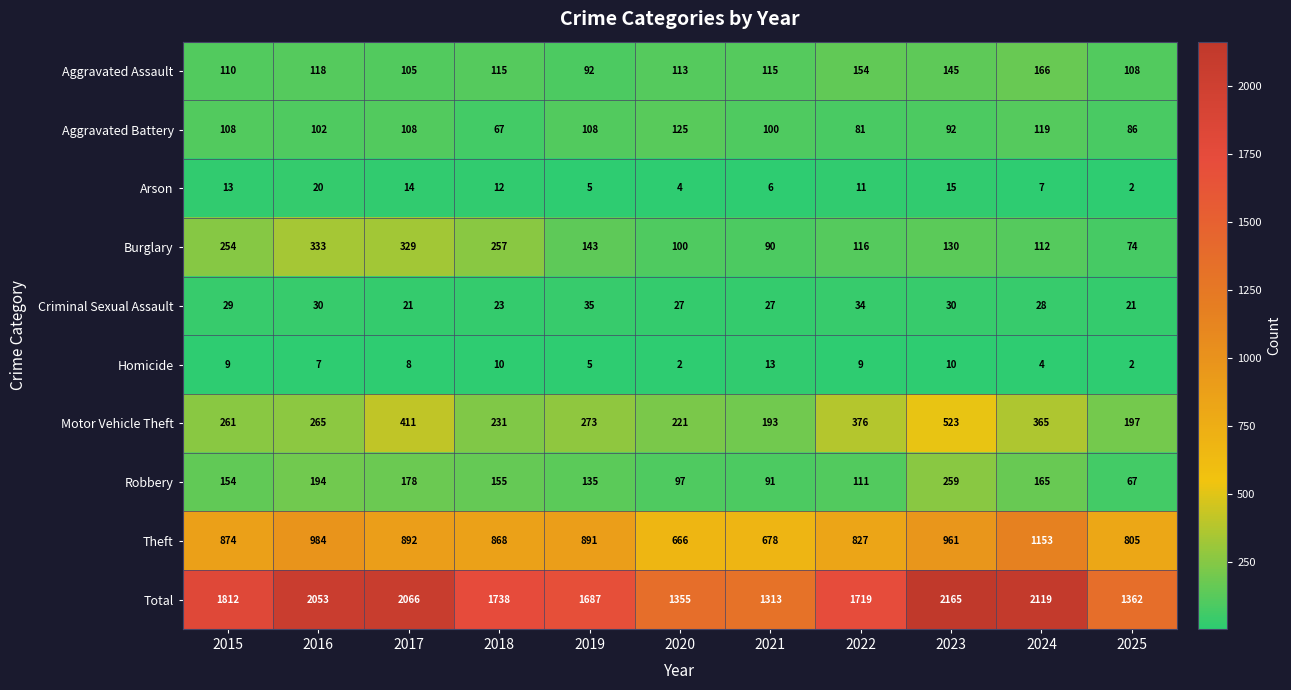

What is the average value of the Aggravated Assault series?

122